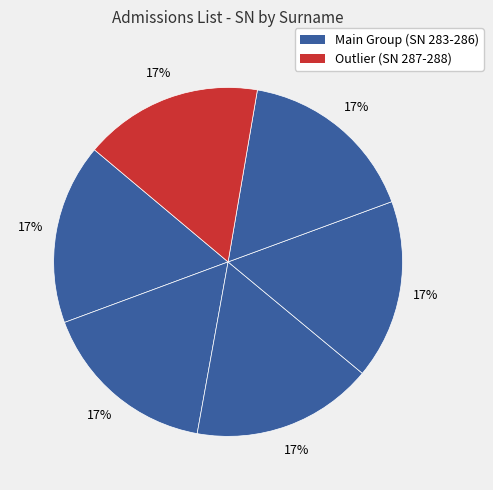

Does any single category account for the majority?

No